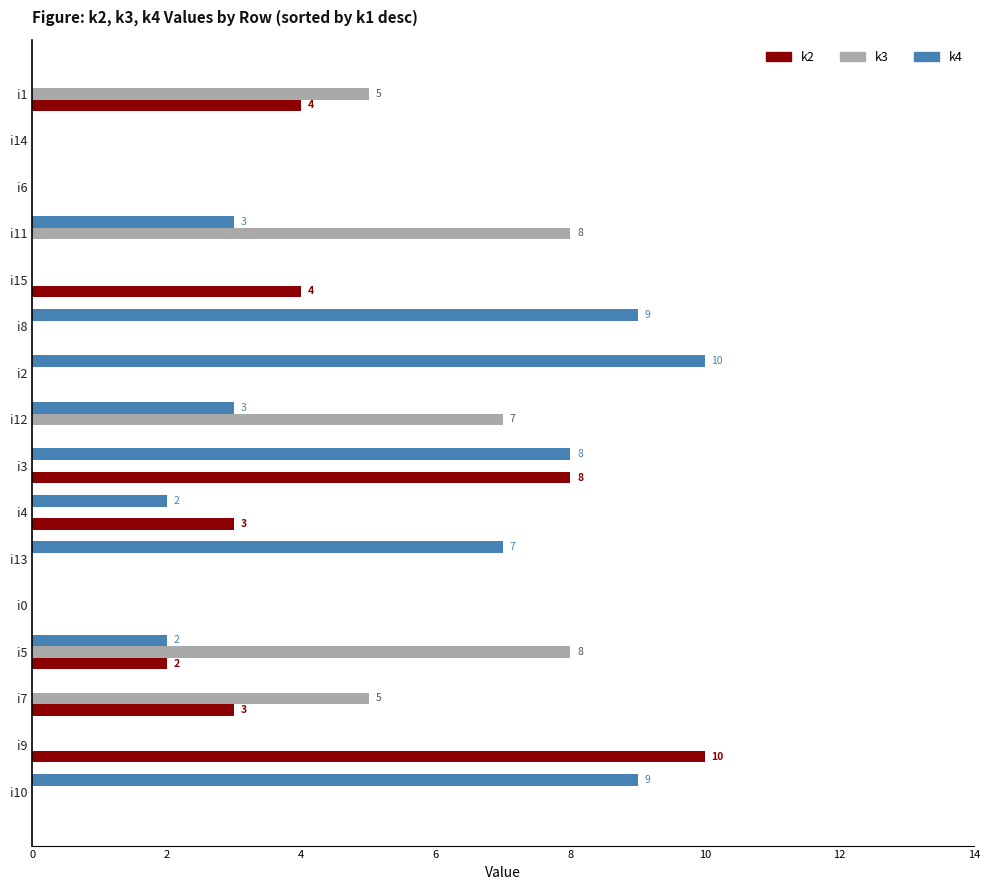

Is the value of k4 at i4 greater than the value of k3 at i3?

Yes